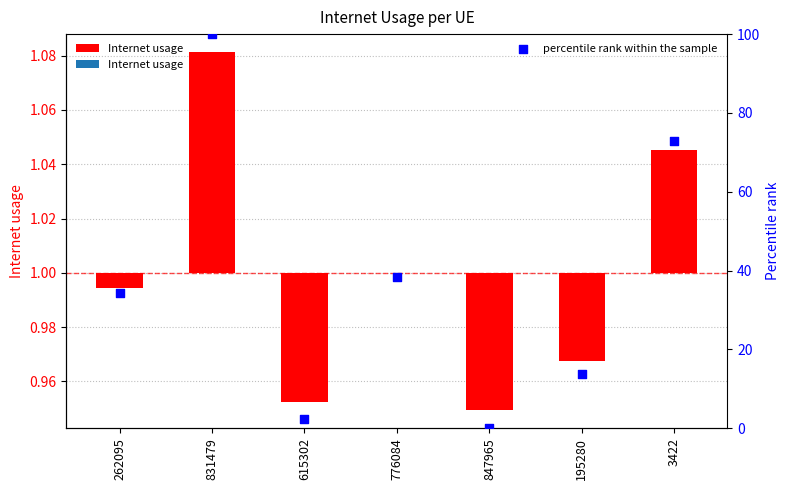

Which has a higher value, 195280 or 615302?

195280